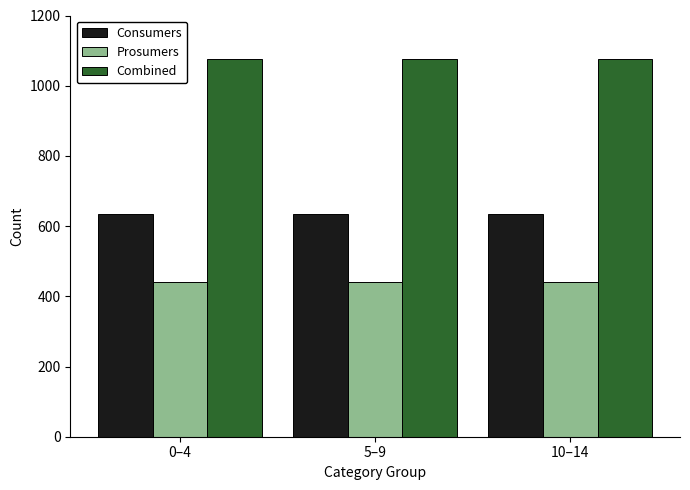

What is the average value of the Consumers series?

635